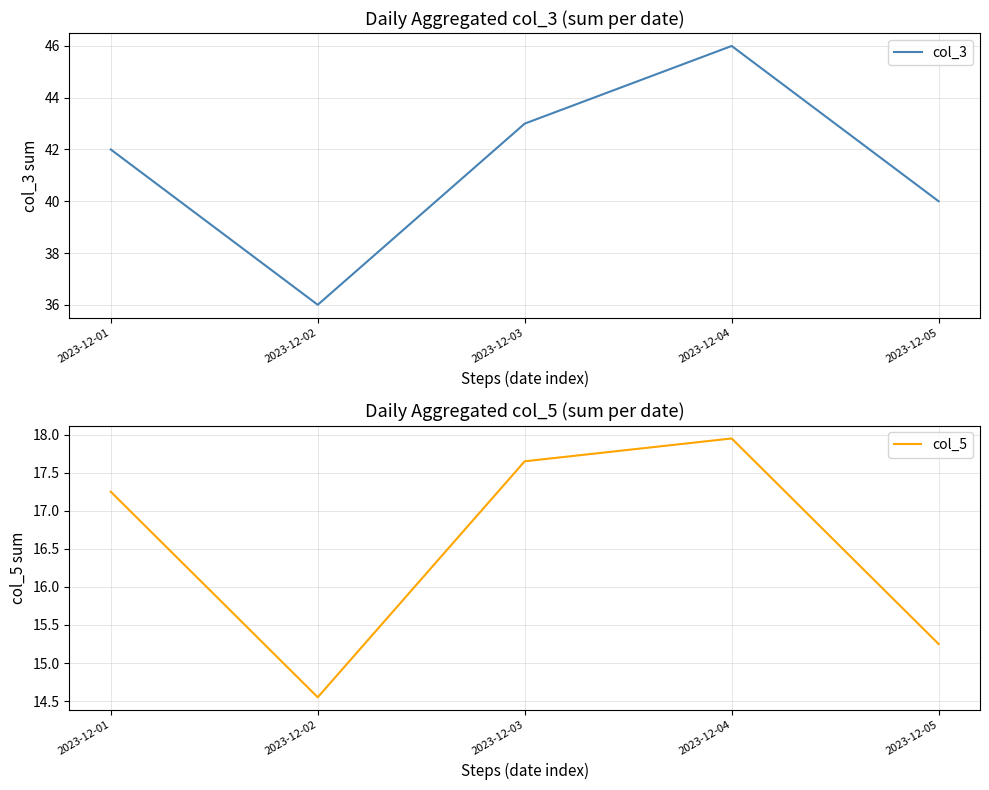

Is it true that col_3 equals 11.3 at 2023-12-01?

False